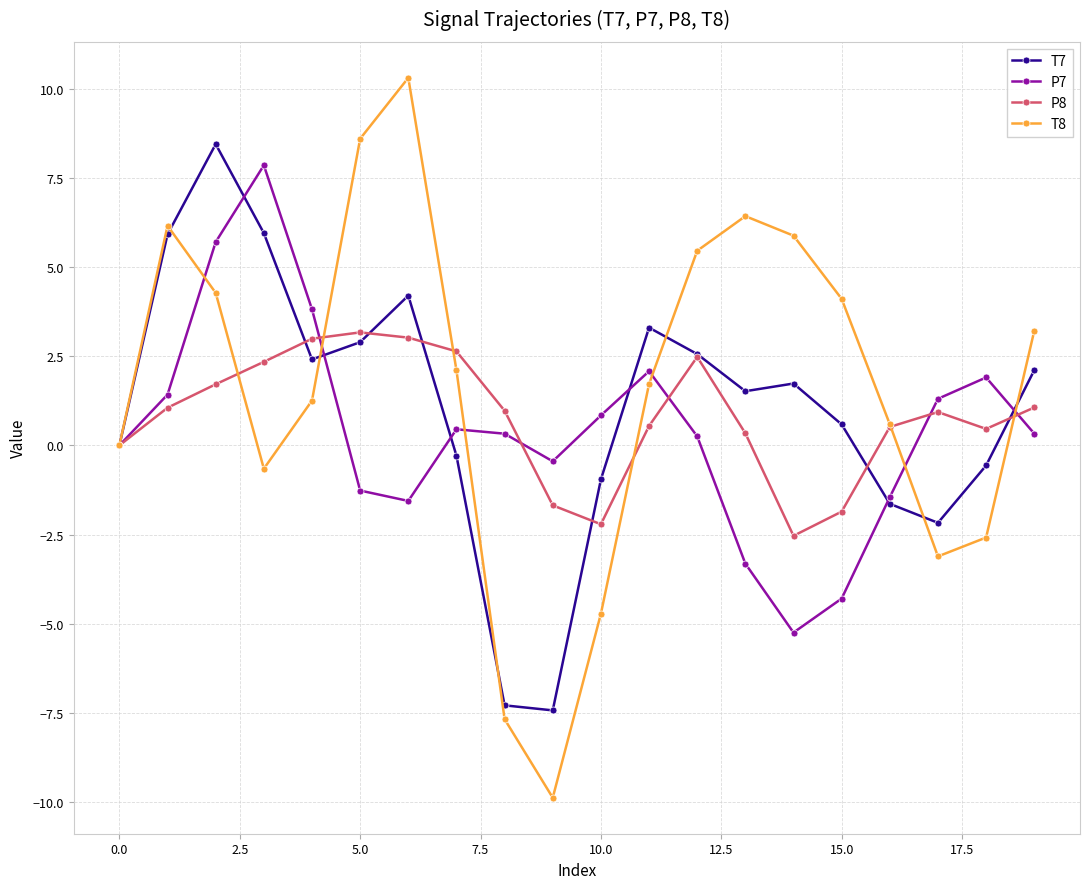

Is this an area chart (filled region under the line)?

No